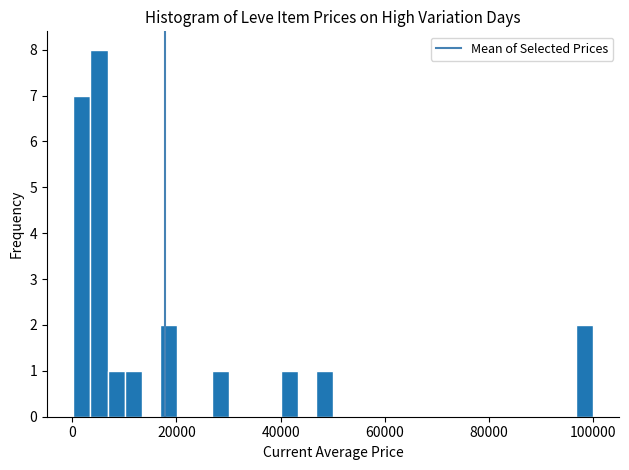

Read against the x-axis, roughly where is the centre of the tallest bar?

6000